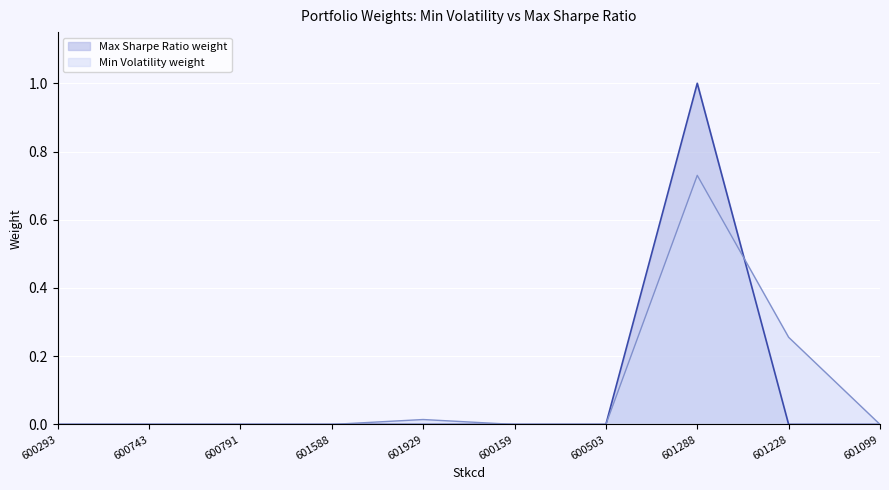

What is the label of the 6th point from the right?

601929